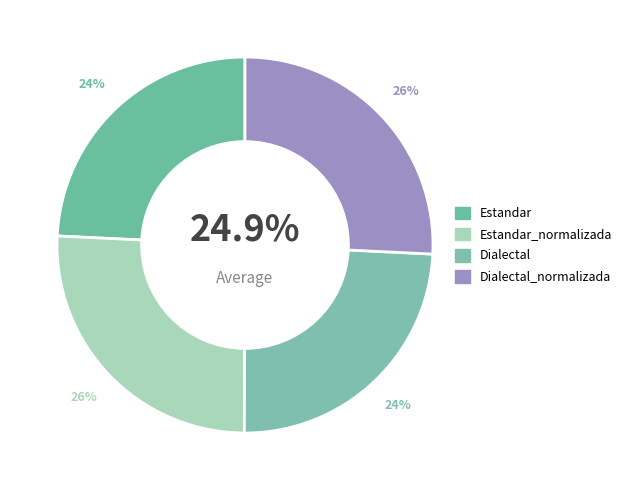

Does Estandar_normalizada represent more than half of the total?

No